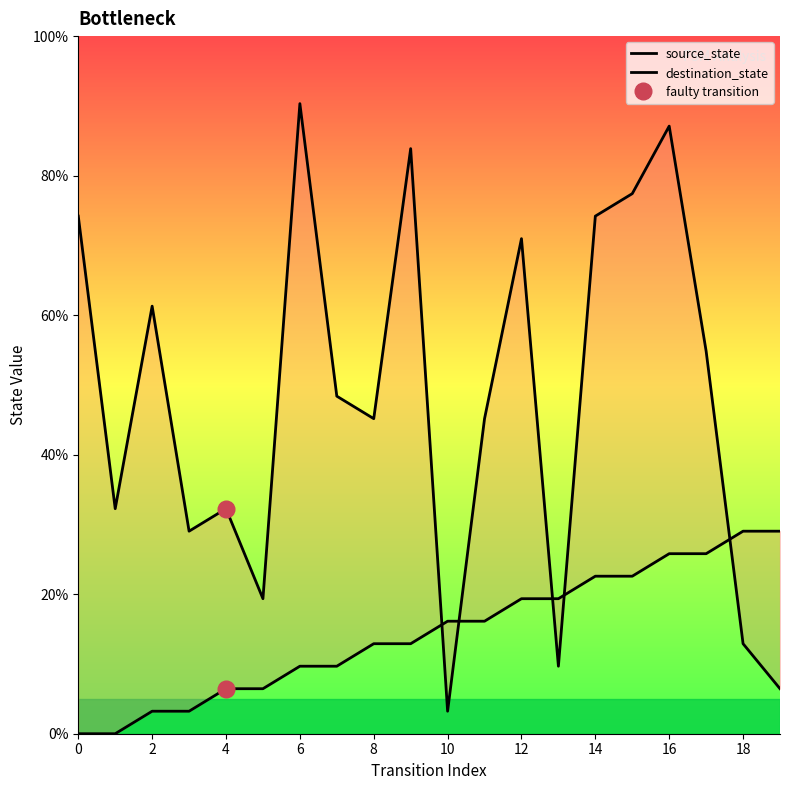

True or false: source_state has more than 2 points higher than both neighbors.

False